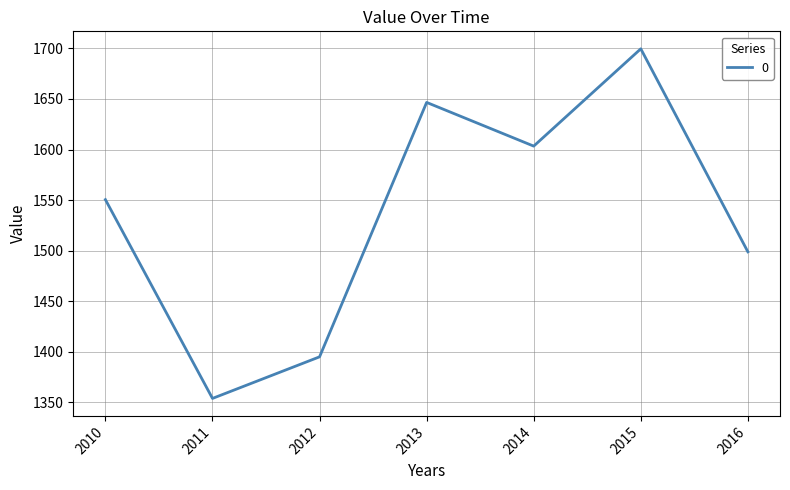

Which category has the highest value across all series?

2015